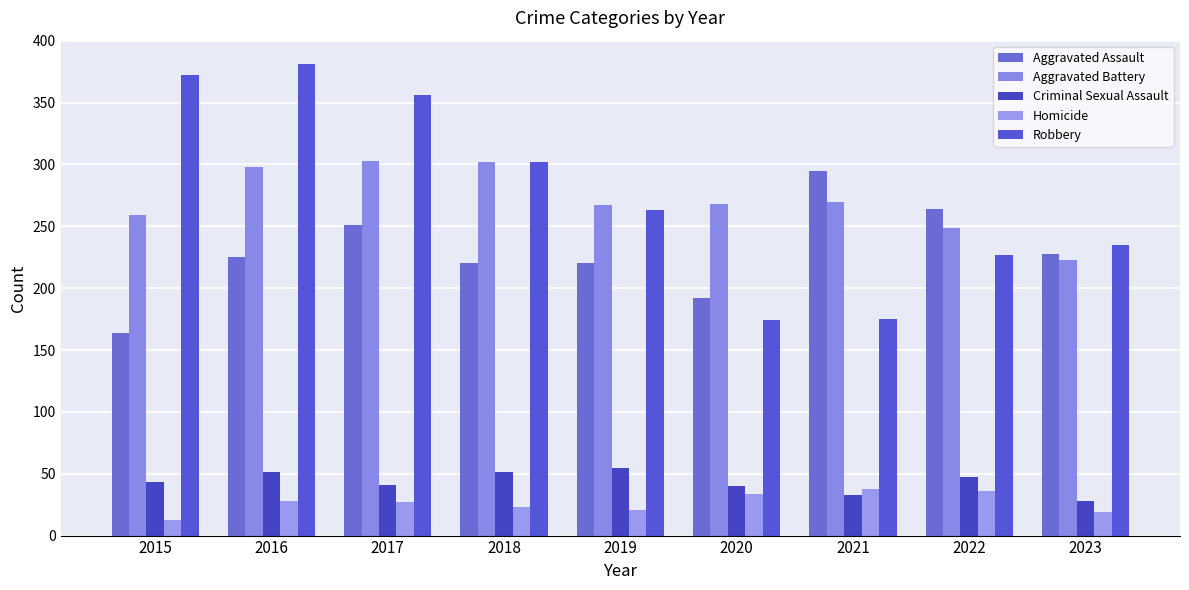

At 2019, list the series in order from smallest to largest.

Homicide, Criminal Sexual Assault, Aggravated Assault, Robbery, Aggravated Battery